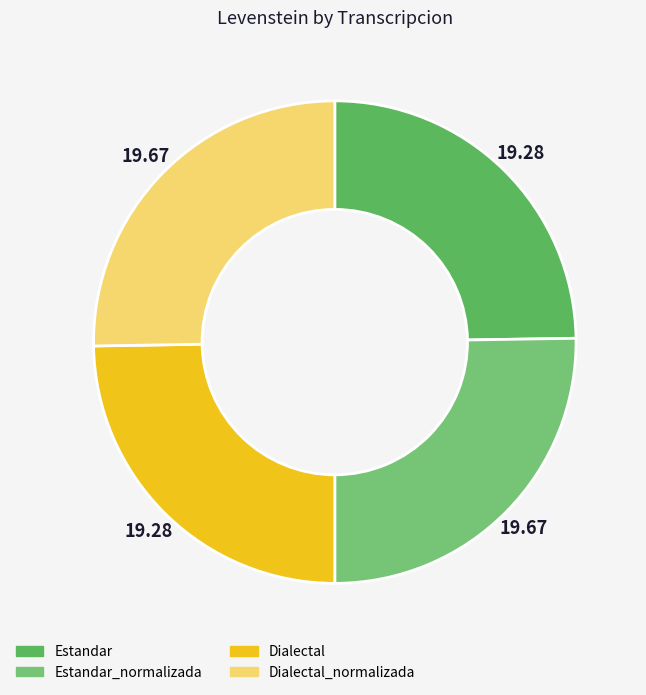

To the nearest percent, what portion does Estandar_normalizada represent?

25%